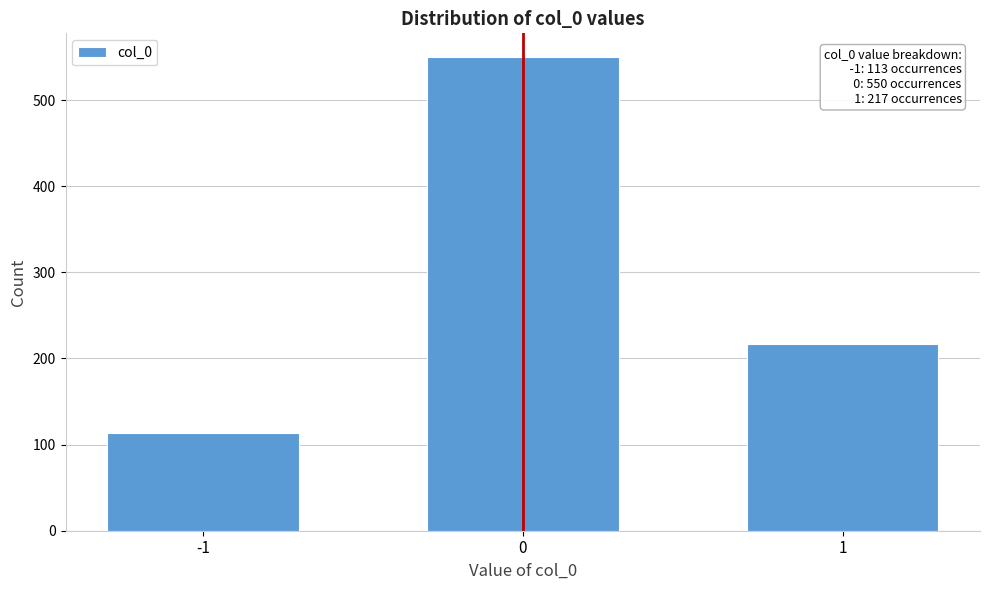

Reading right to left, transcribe all the data shown in this chart.

1=217	0=550	-1=113